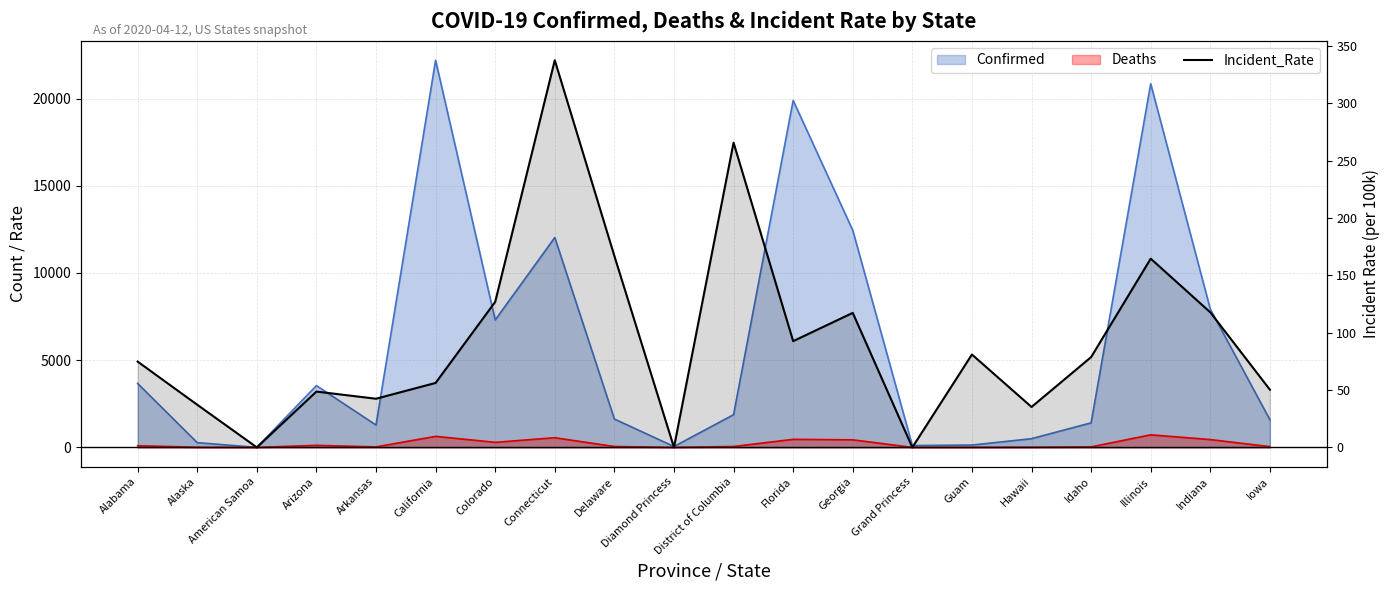

True or false: the data has more than 1 interior local peaks.

True